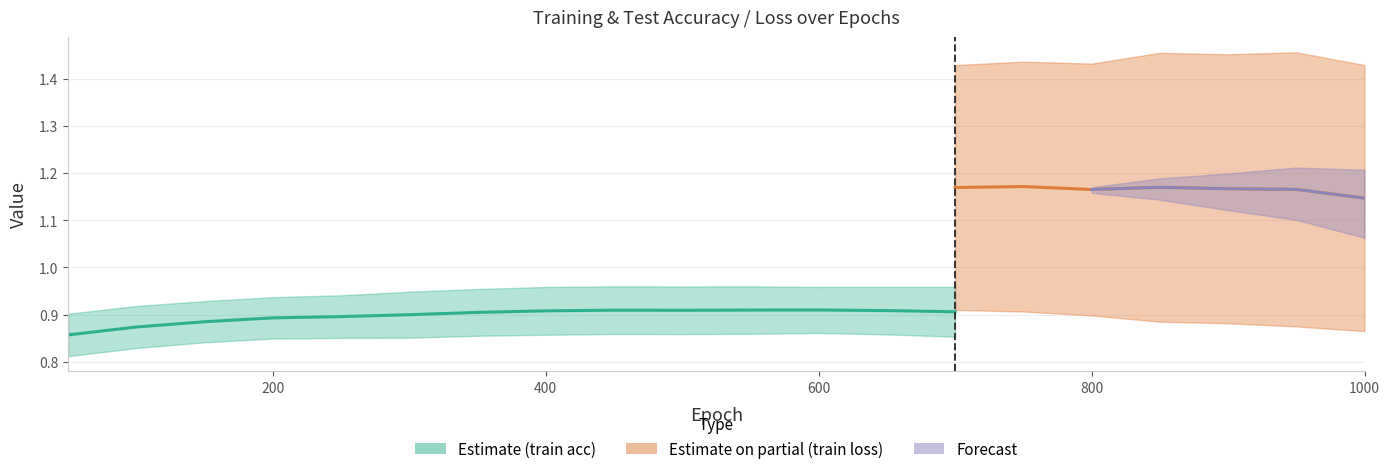

At which category is the sum across all series the highest?

800